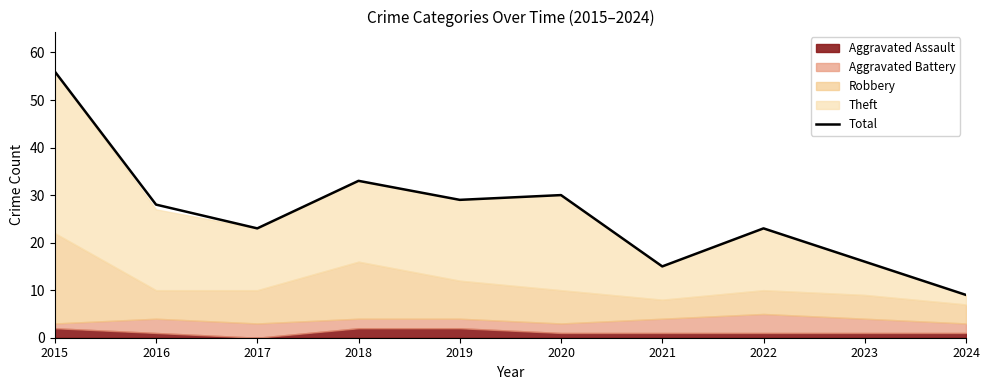

The value of Total at 2024 is 9. True or false?

True